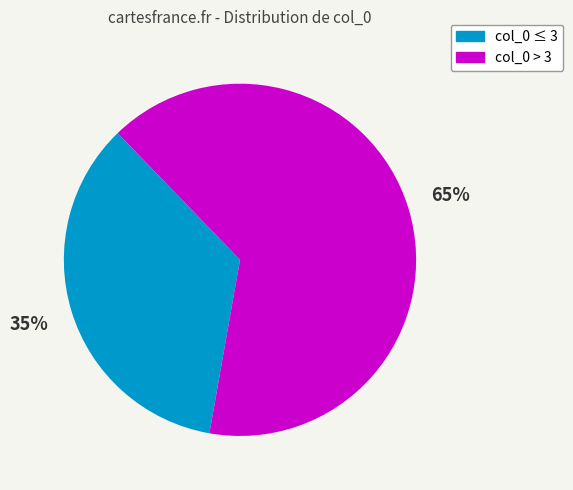

Do col_0 ≤ 3 and col_0 > 3 together represent more than half of the pie?

Yes